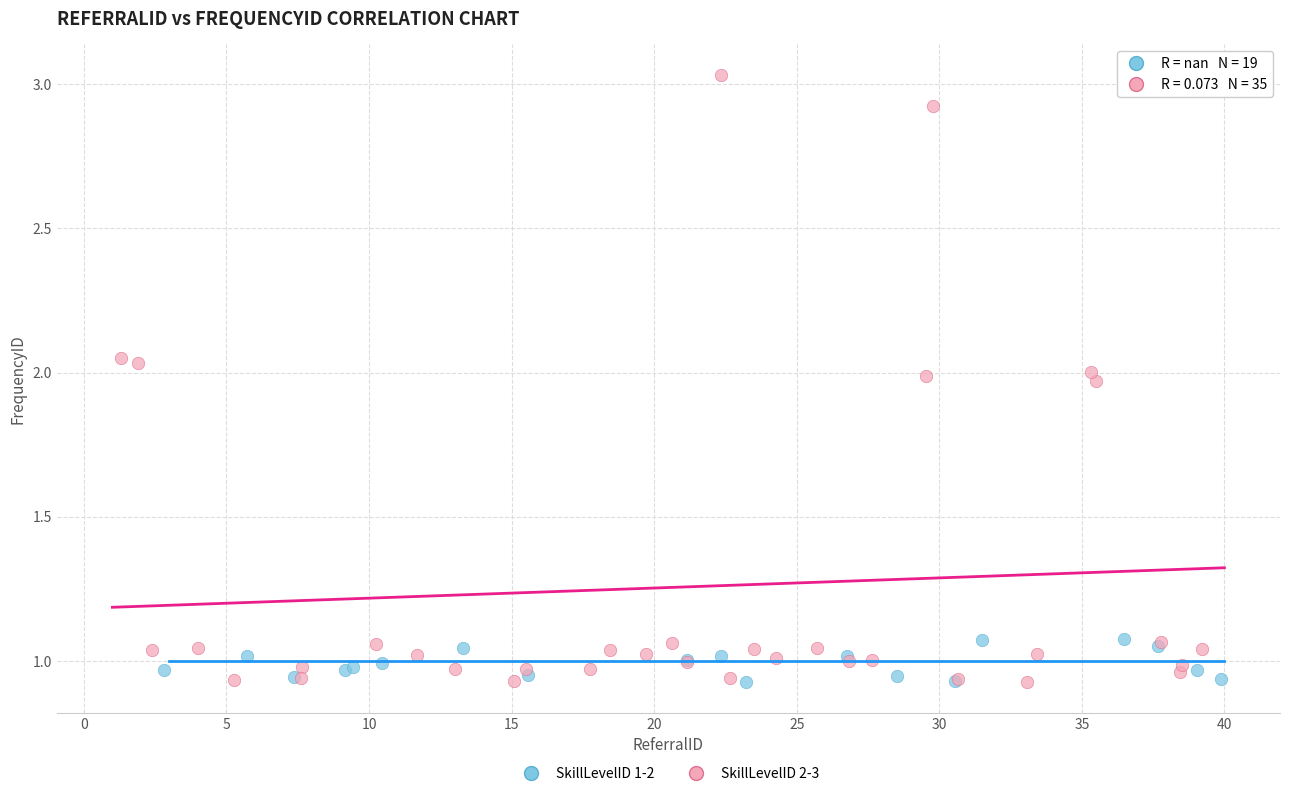

Which series has the largest Y range (max minus min)?

SkillLevelID 2-3